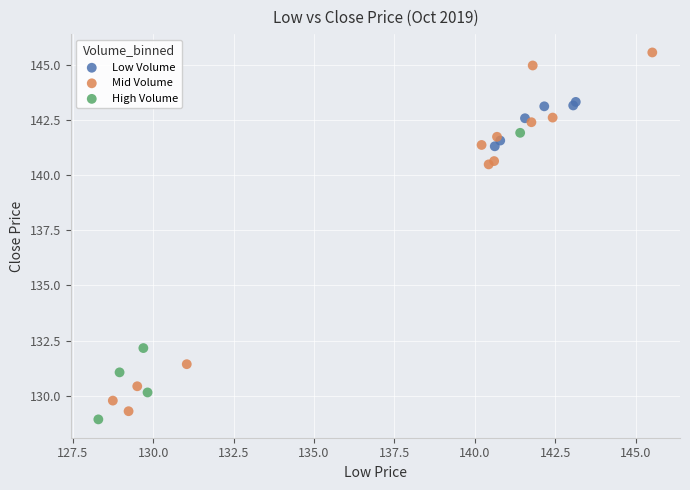

Which series contains the highest Y value?

Mid Volume